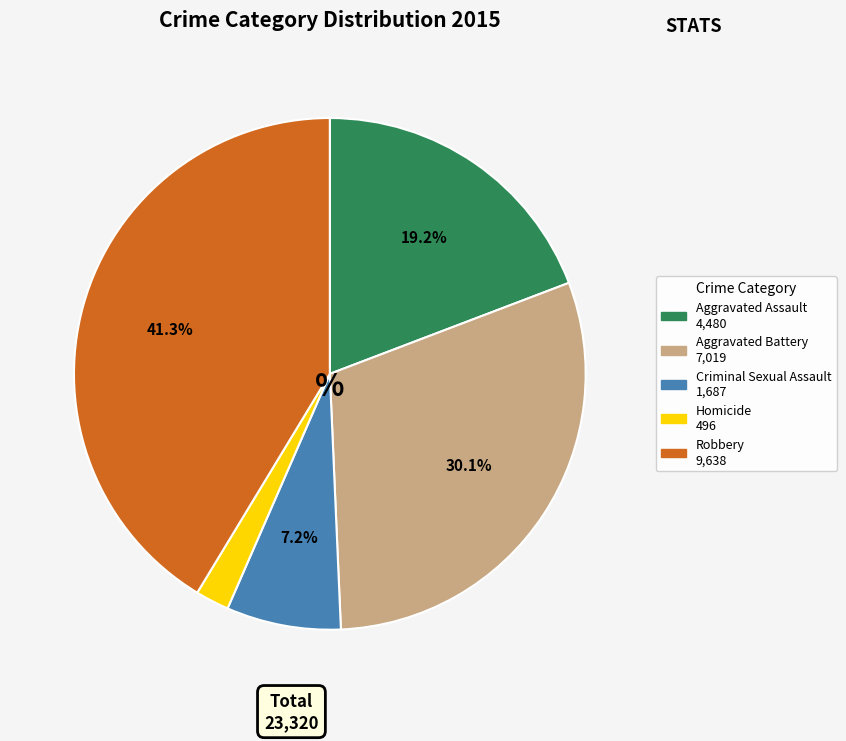

How many segments does this pie chart have?

5